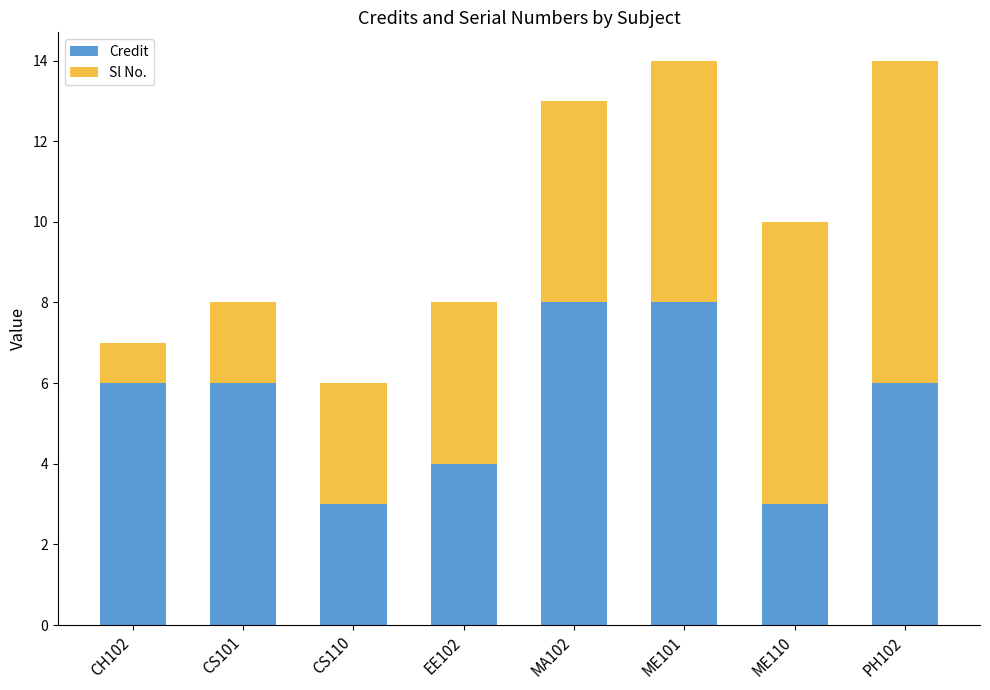

What is the total value across all series at PH102?

14